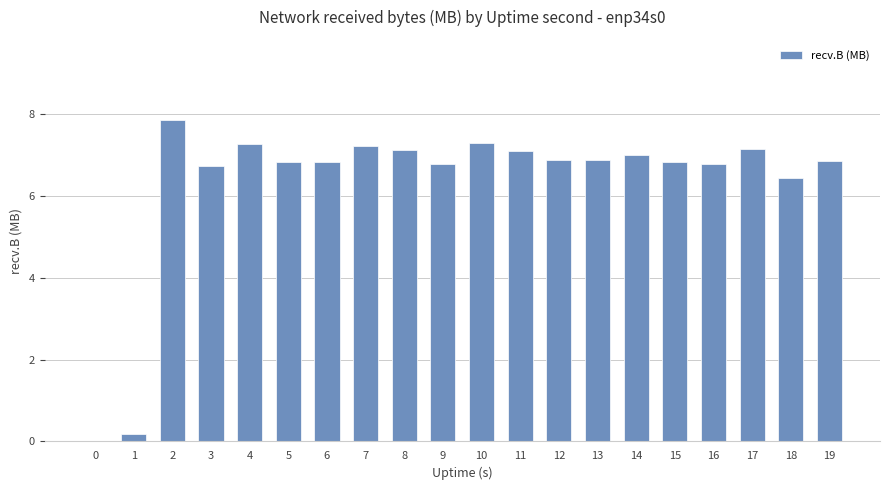

How many series are shown in this chart?

1